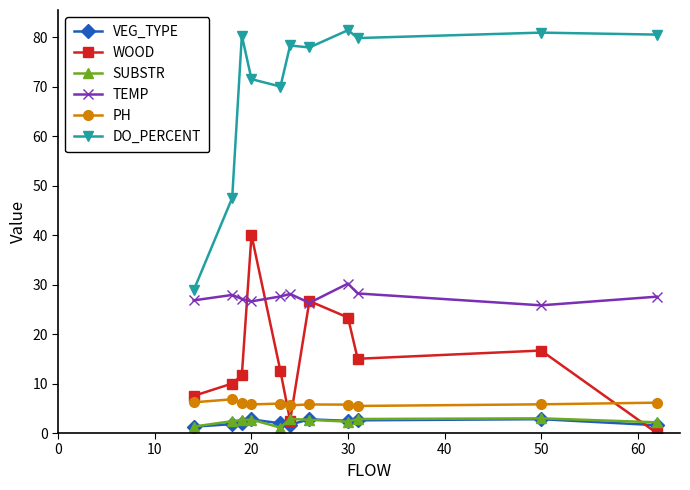

How many lines are shown in the chart?

6